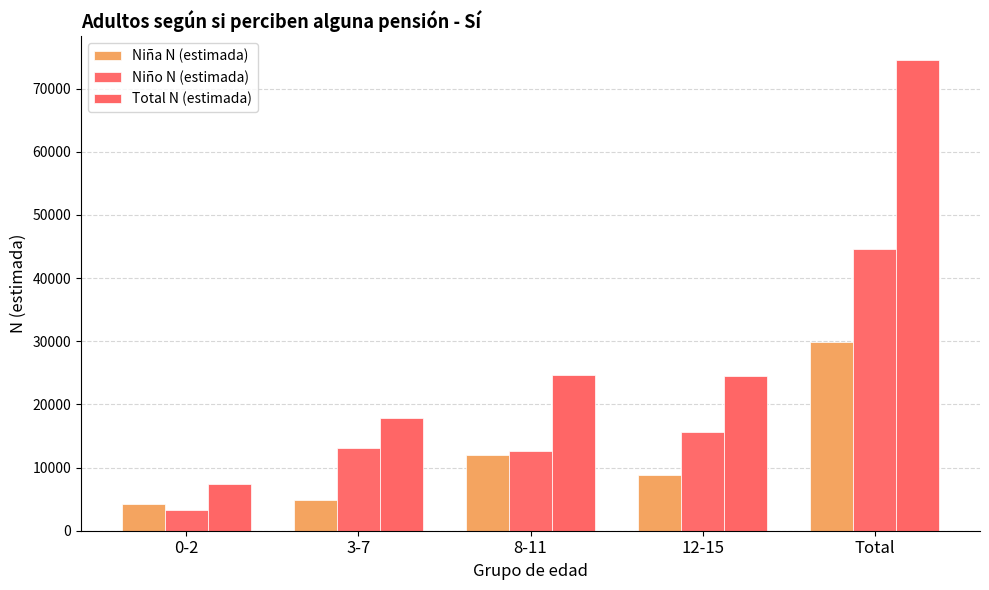

At how many categories does at least one series exceed 43691?

1